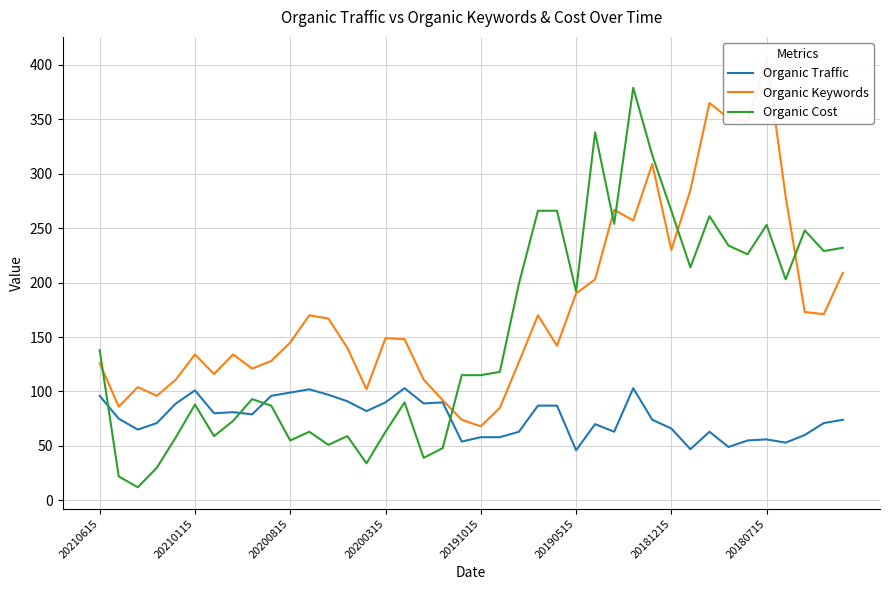

What are all the series names shown in the legend?

Organic Traffic, Organic Keywords, Organic Cost